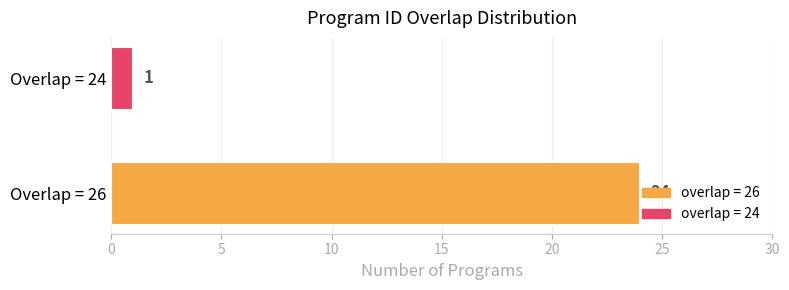

Is it true that the value at Overlap = 24 is 2?

False